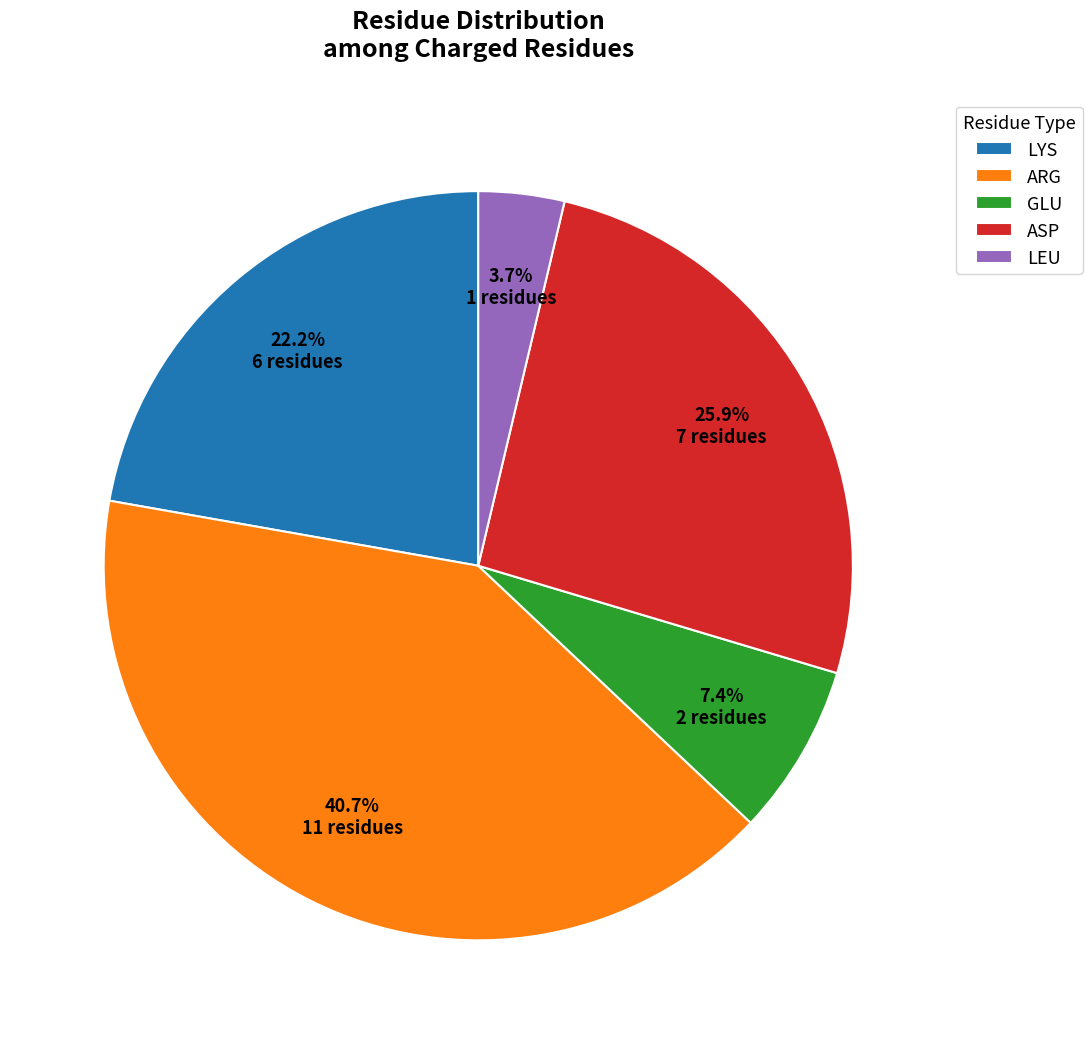

Approximately how many times larger is the value at LYS compared to GLU?

3.0